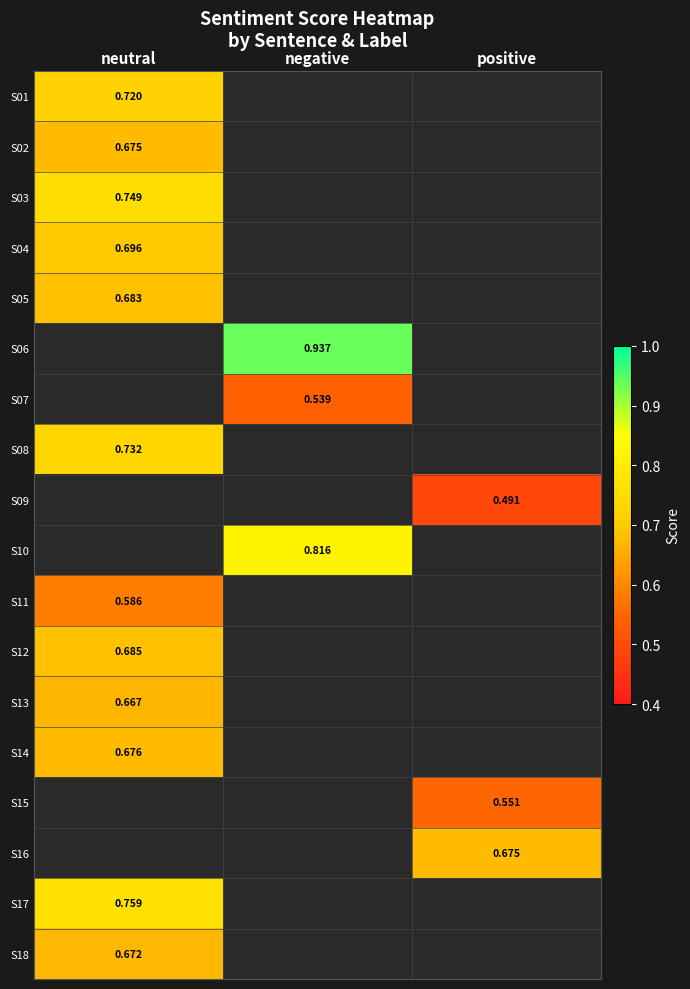

At which label does S18 reach its minimum?

neutral